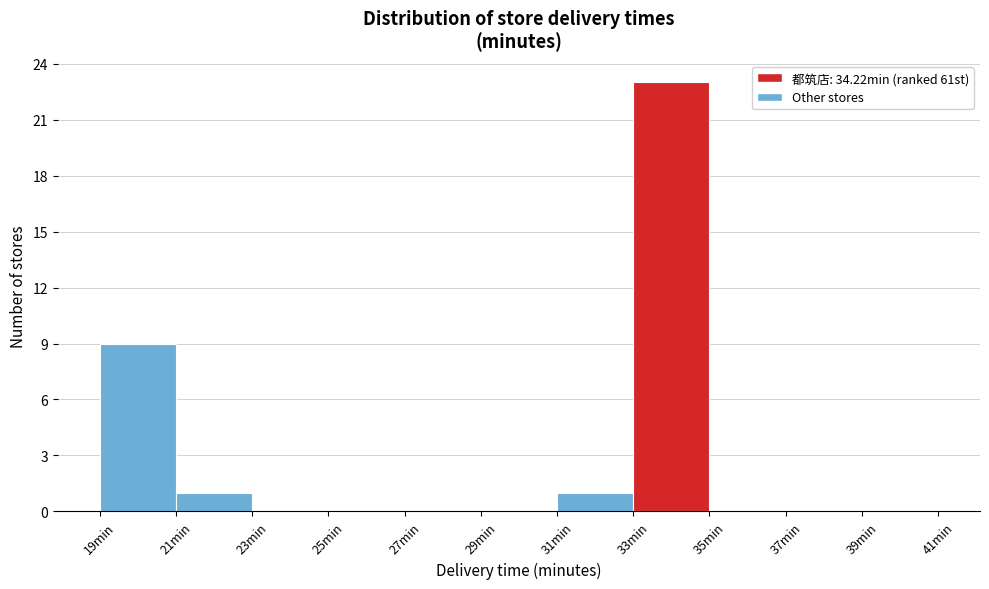

Reading left to right, list every bar in this chart as the range it spans on the x-axis followed by its height. The values are not printed on the chart, so give them approximately, as read against the axis.

19 to 21: 9
21 to 23: 1
23 to 25: 0
25 to 27: 0
27 to 29: 0
29 to 31: 0
31 to 33: 1
33 to 35: 23
35 to 37: 0
37 to 39: 0
39 to 41: 0